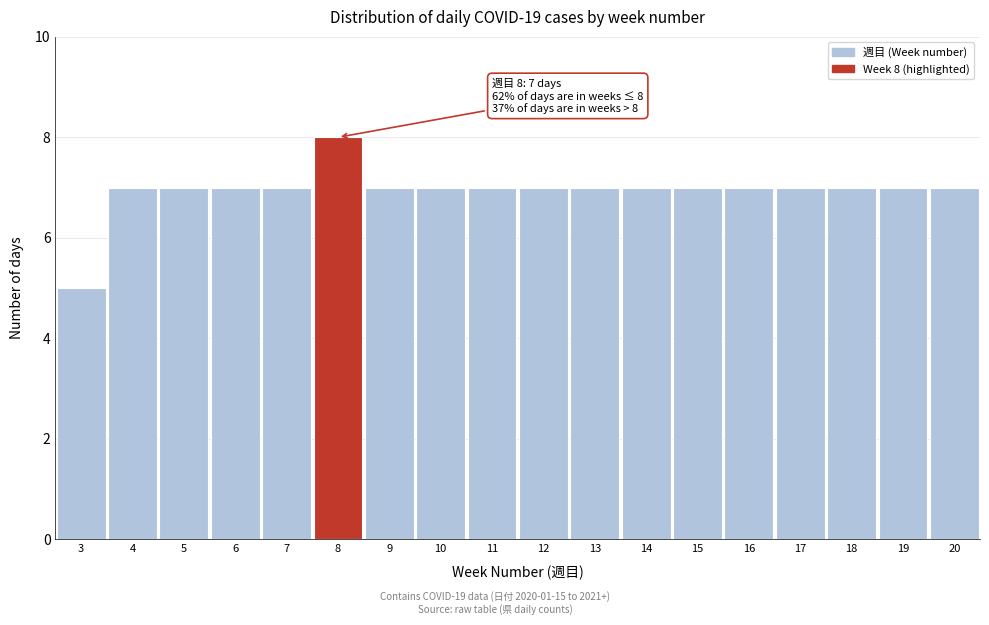

Reading left to right, list all the values displayed in this chart.

3=5	4=7	5=7	6=7	7=7	8=8	9=7	10=7	11=7	12=7	13=7	14=7	15=7	16=7	17=7	18=7	19=7	20=7